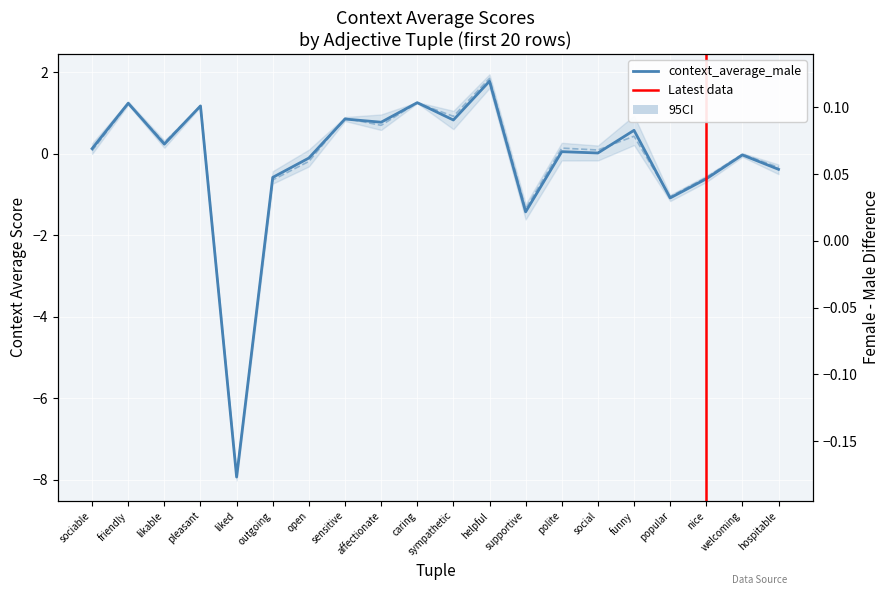

Does the chart display data point markers on the line(s)?

No